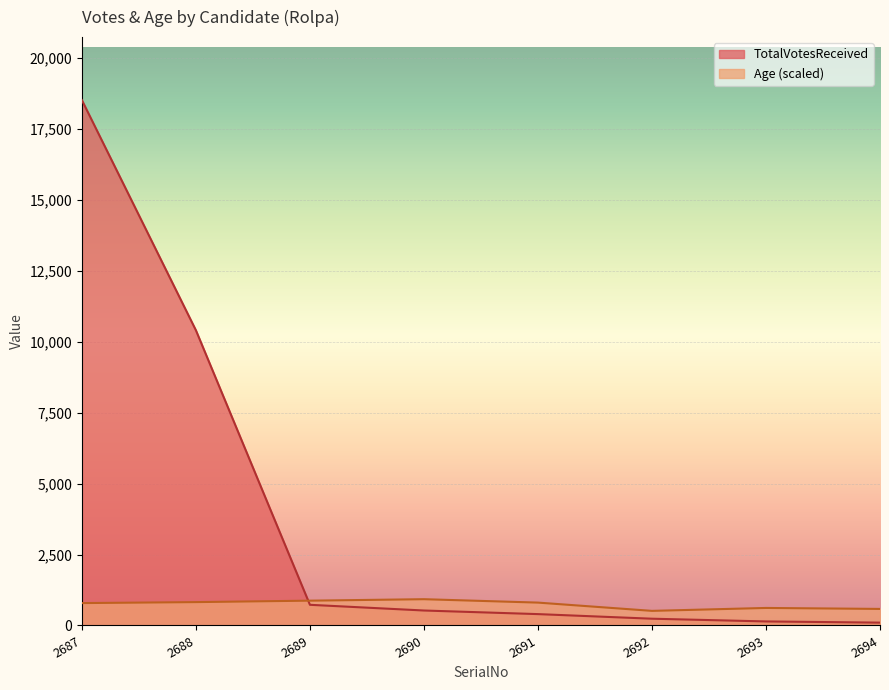

What is the maximum value for TotalVotesReceived?

18512.0